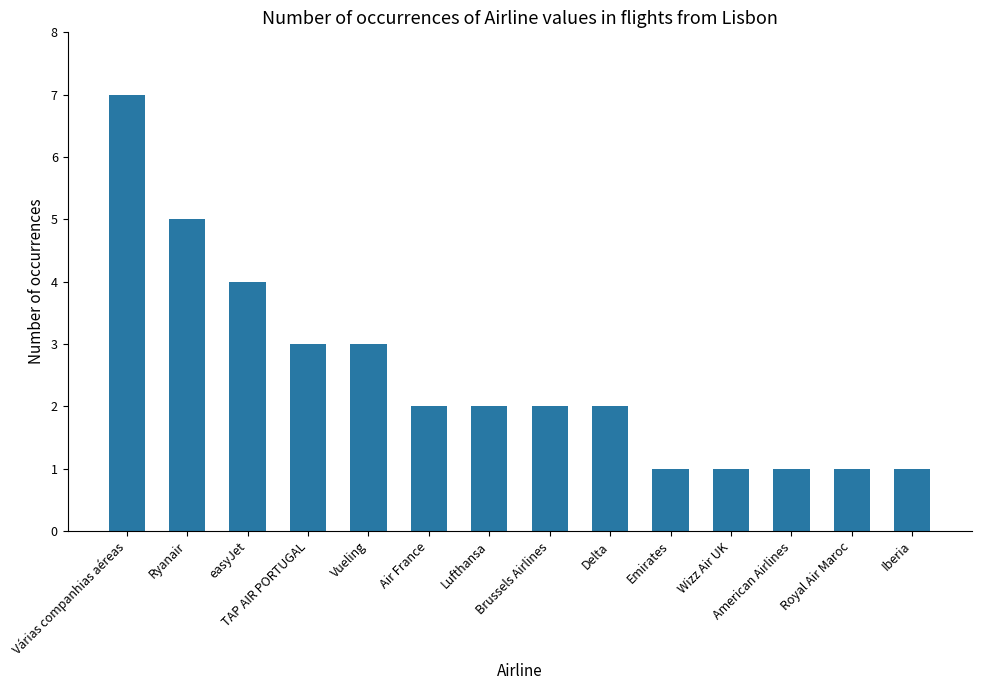

What is the maximum value shown in the chart?

7